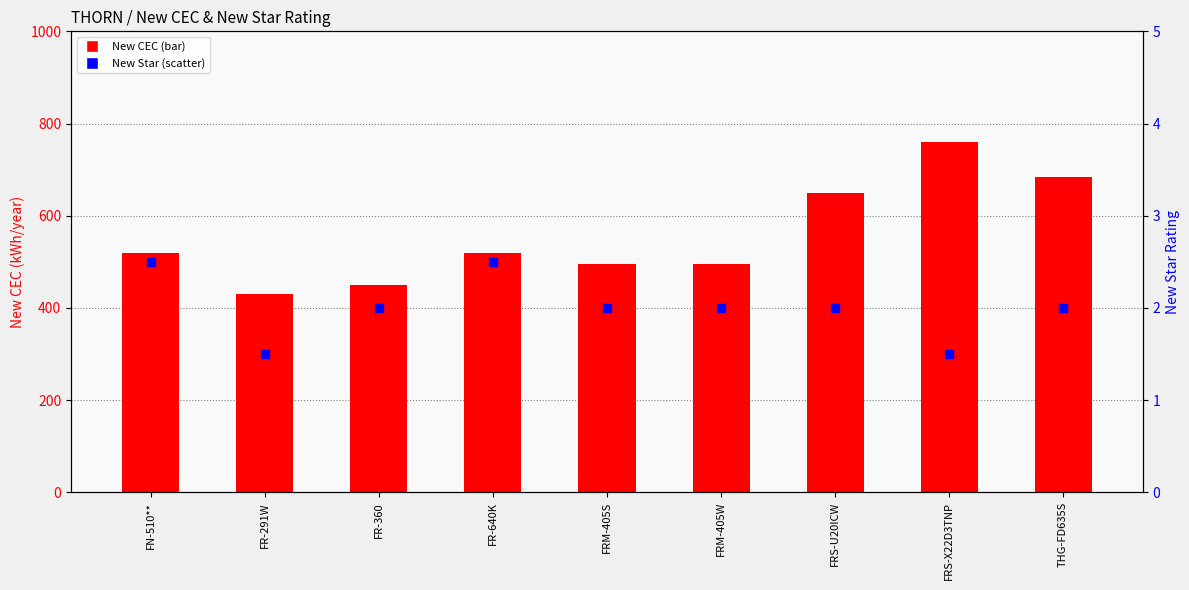

Is the value of New CEC at FN-510** greater than the value of New Star at FRS-X22D3TNP?

Yes